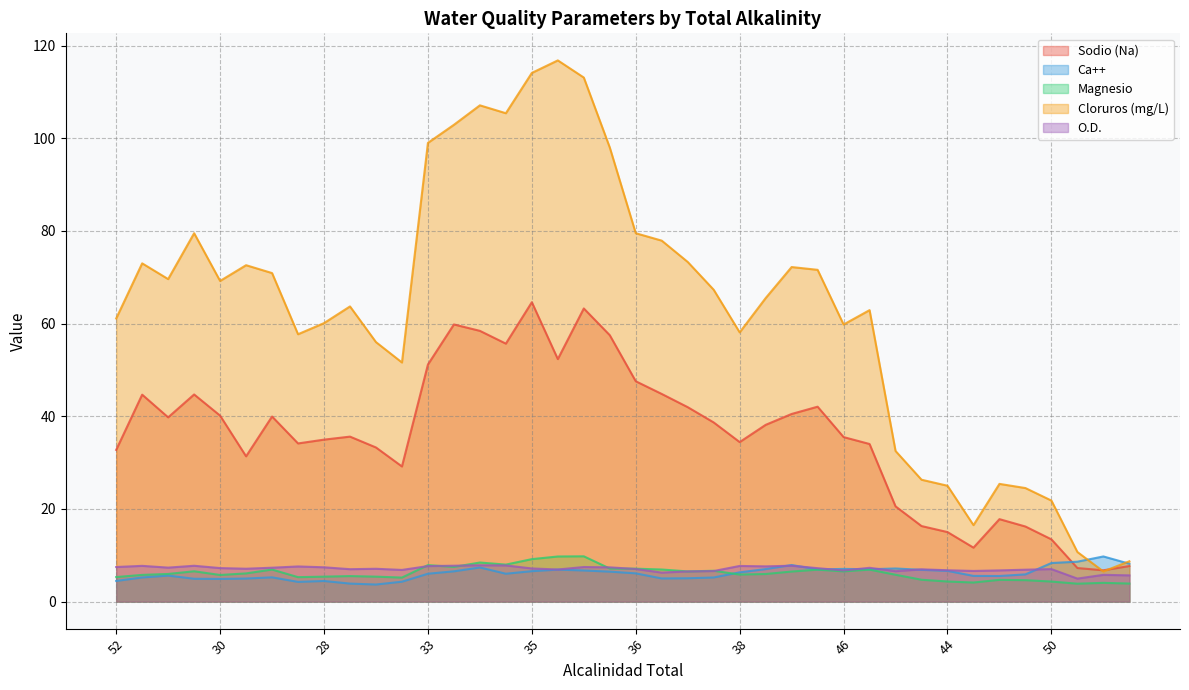

What is the maximum value shown in the chart?

116.8